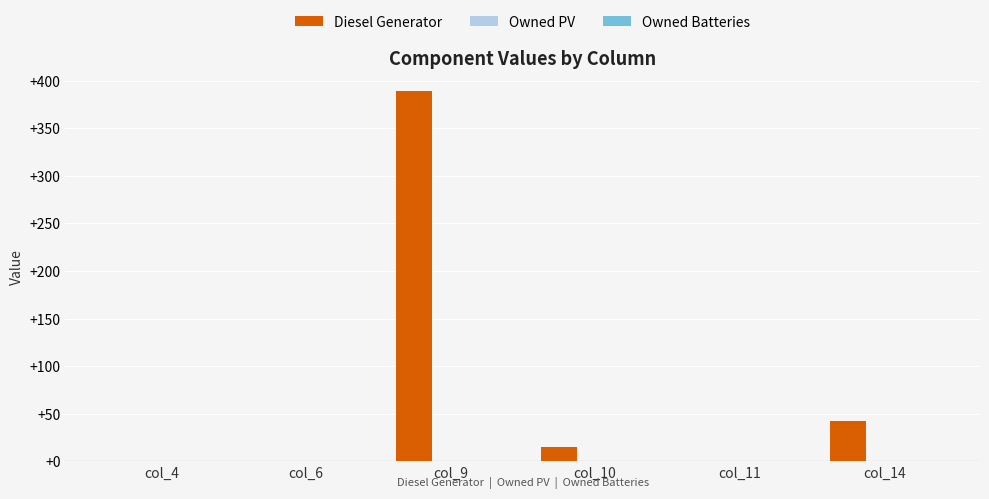

Reading right to left, transcribe all the data shown in this chart.

col_14=43	col_11=0	col_10=15	col_9=389	col_6=0	col_4=0